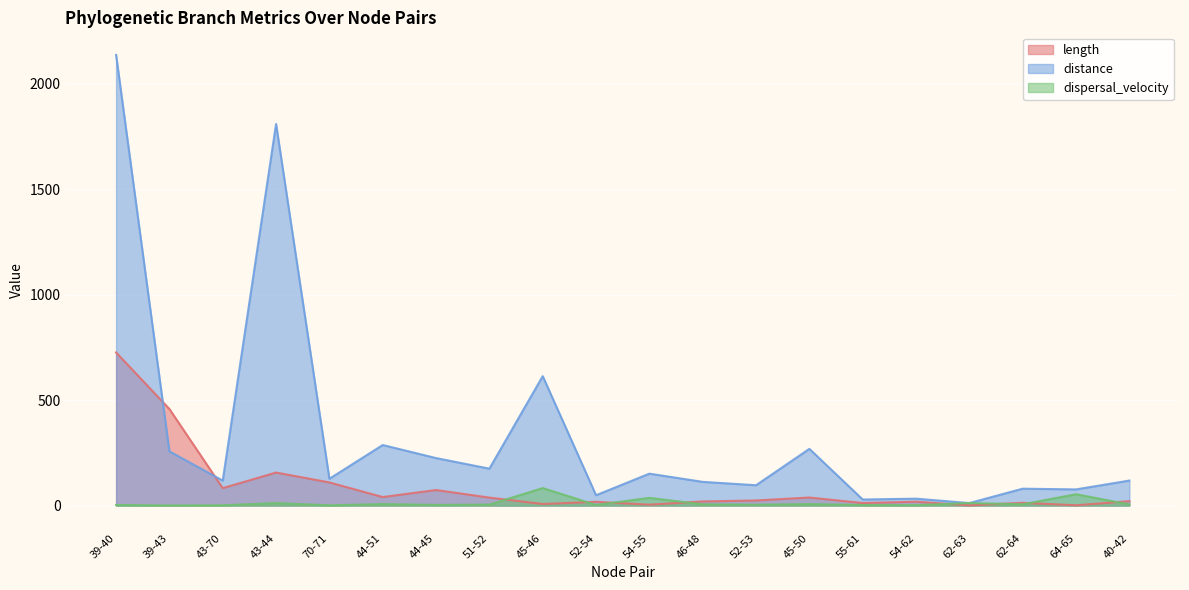

Does the chart display data point markers on the line(s)?

No